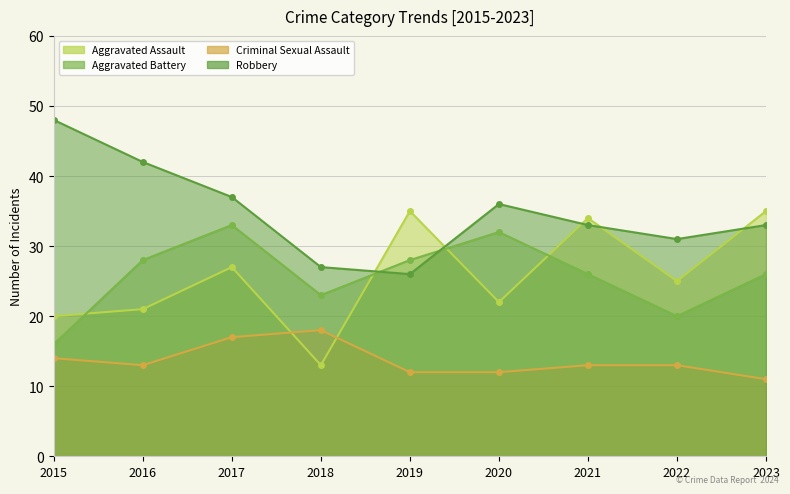

At which category does the chart reach its minimum across all series?

2023